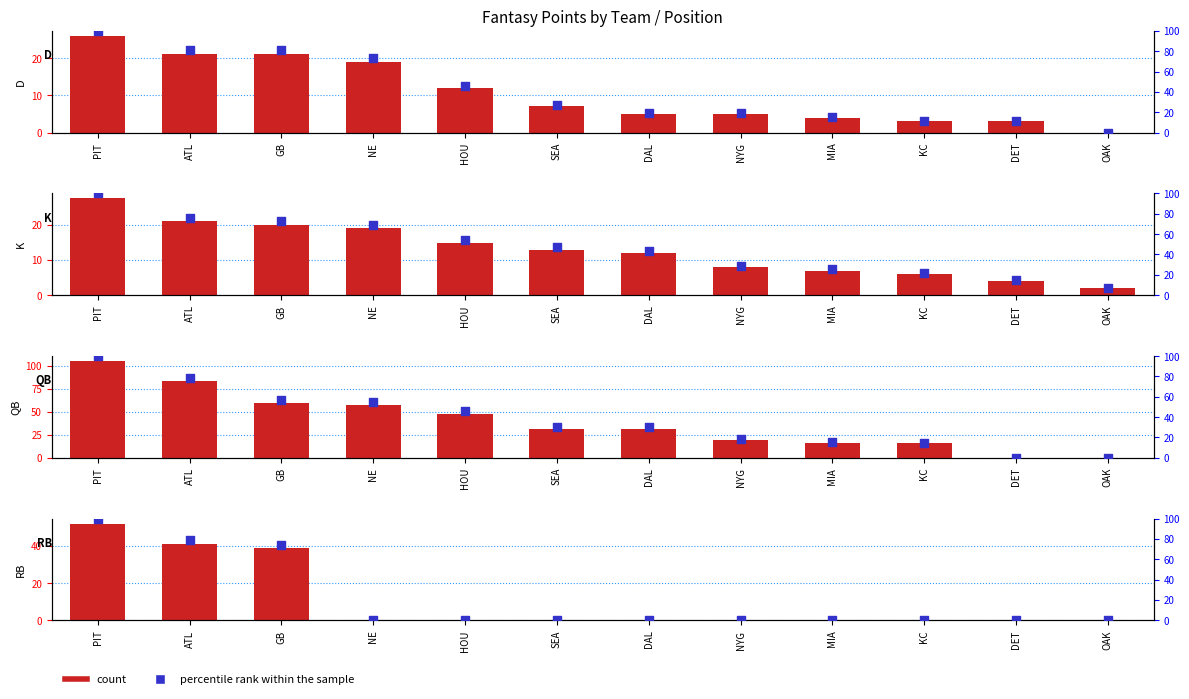

Which series contains the highest Y value?

percentile rank within the sample